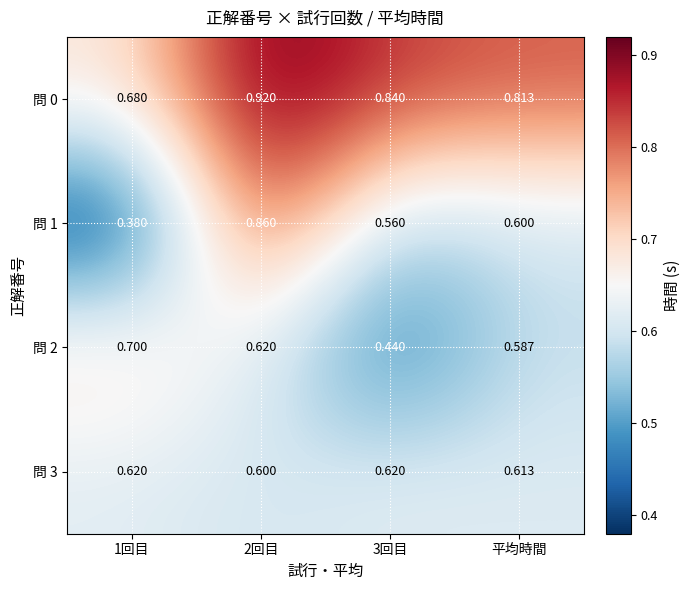

Is the value of 問 2 at 平均時間 greater than the value of 問 3 at 1回目?

No